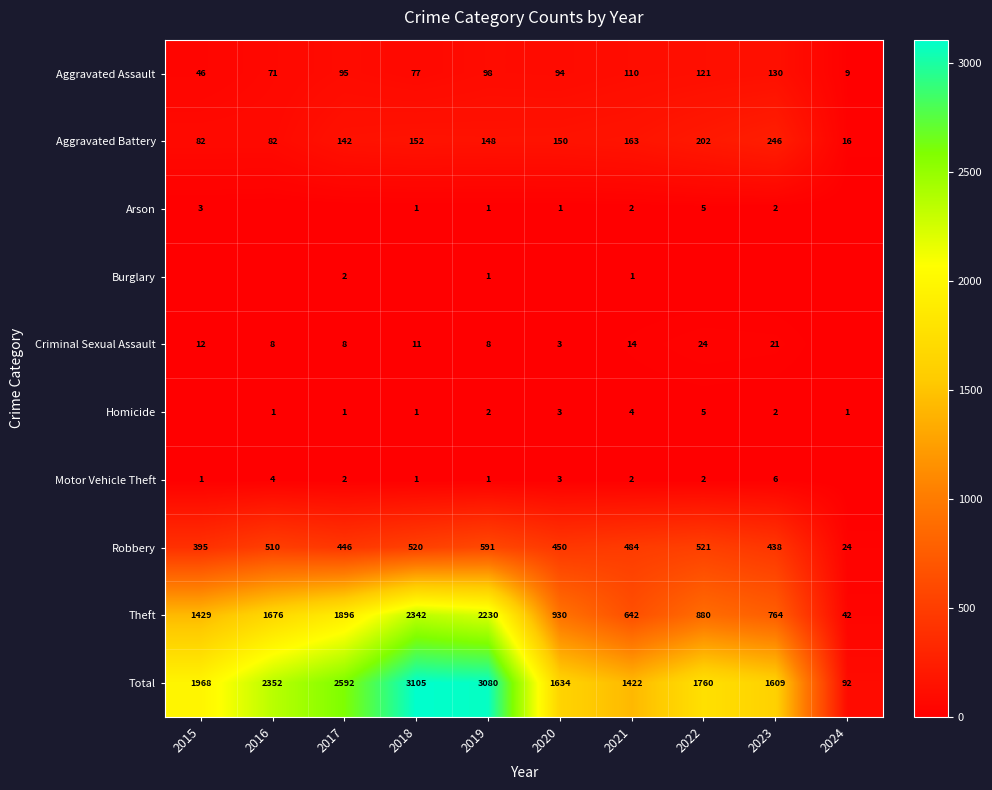

Is the value of Aggravated Assault at 2018 greater than the value of Arson at 2022?

Yes